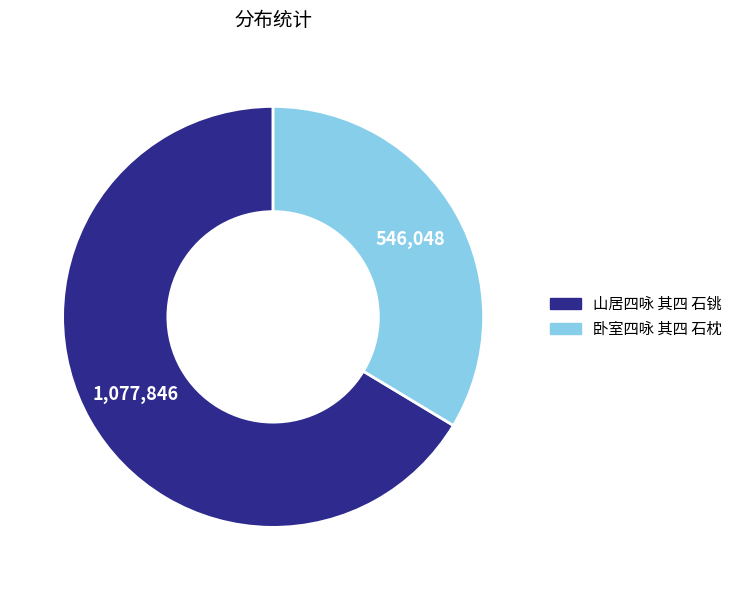

True or false: 山居四咏 其四 石铫 accounts for 66% of the total.

True